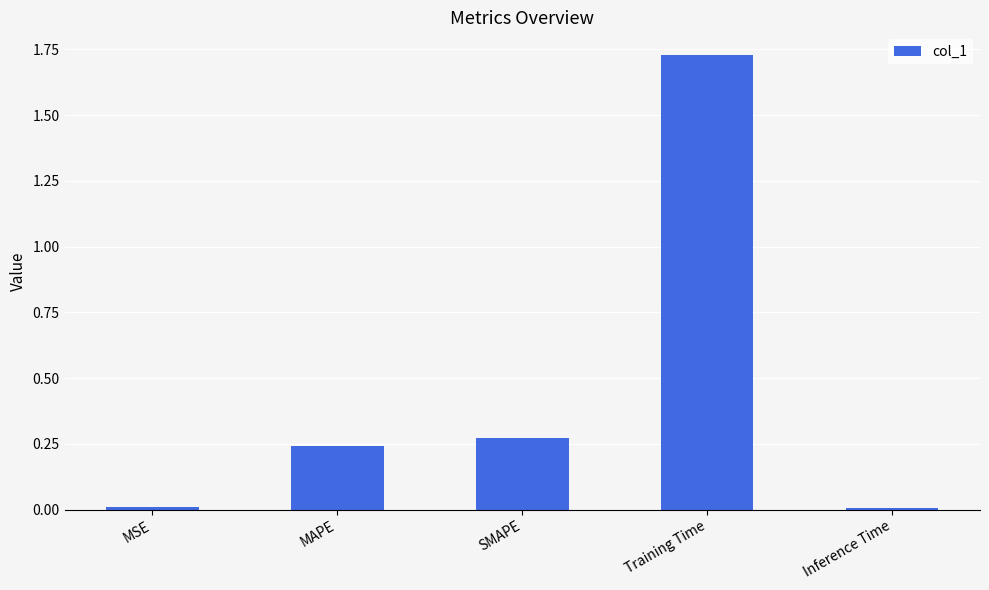

Which label corresponds to the largest value in the chart?

Training Time